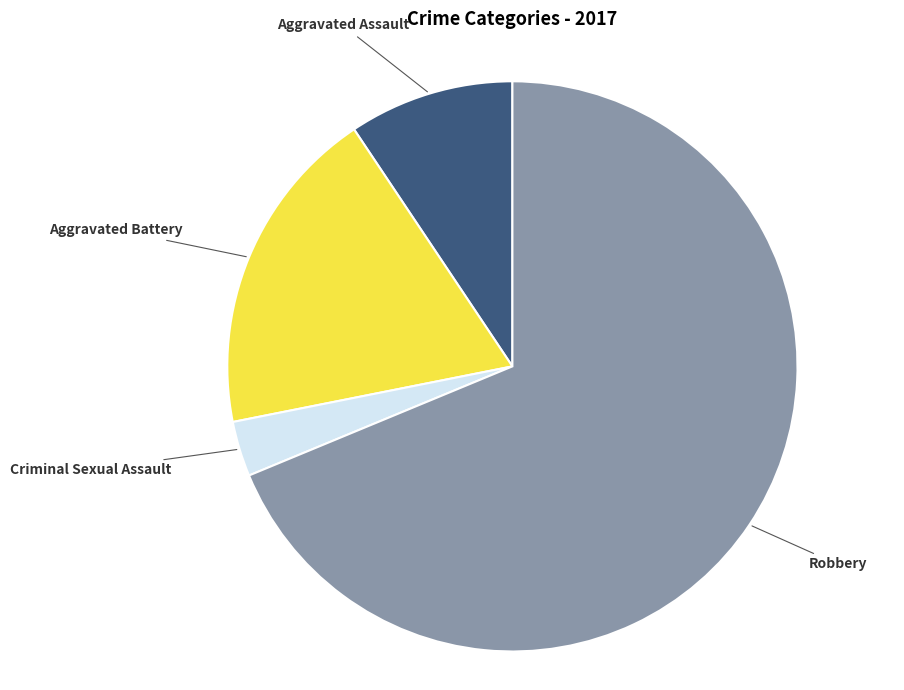

Rank the categories by value from lowest to highest.

Criminal Sexual Assault, Aggravated Assault, Aggravated Battery, Robbery